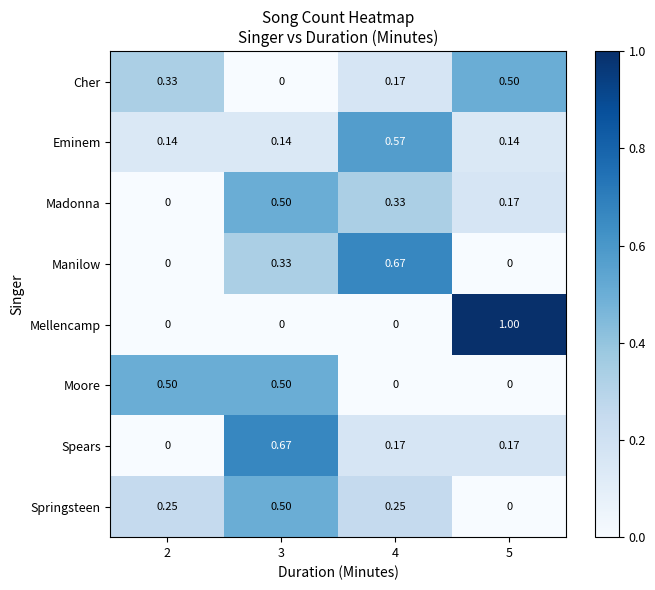

Which series has the largest total across all categories?

Spears